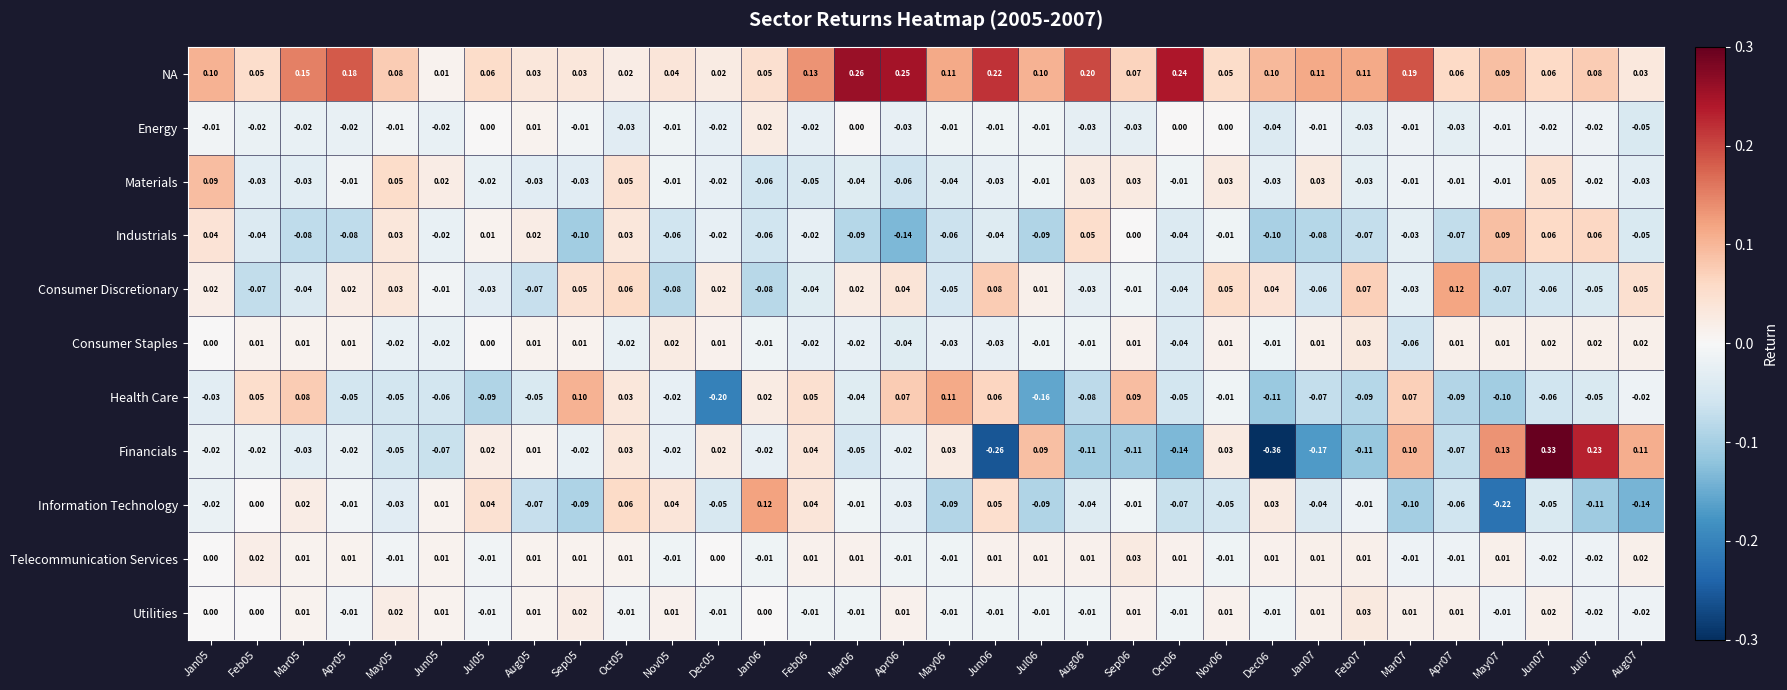

Which series has the largest total across all categories?

NA